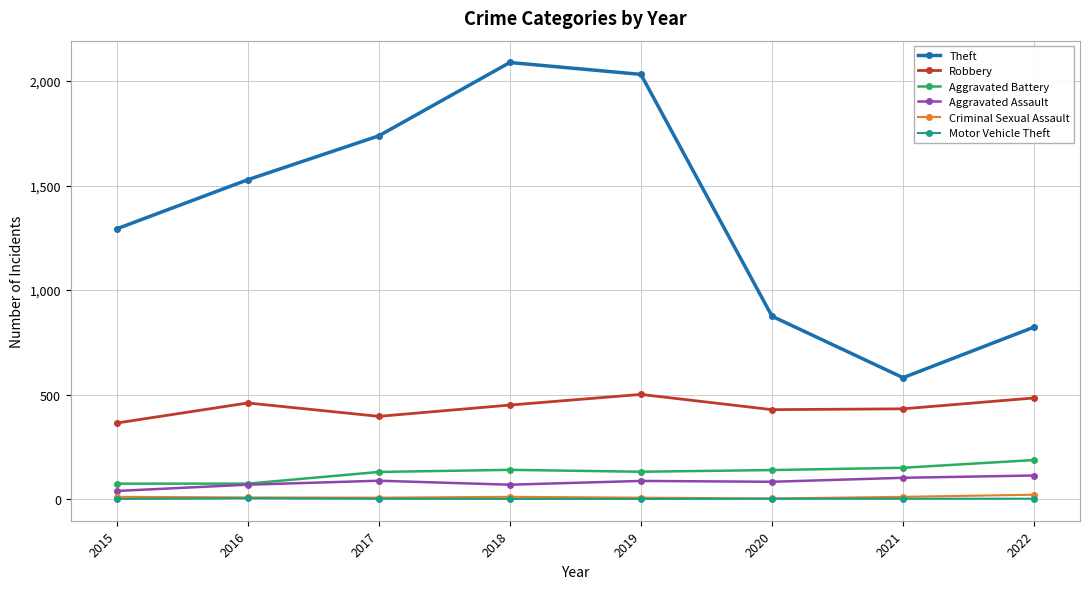

What are all the series names shown in the legend?

Theft, Robbery, Aggravated Battery, Aggravated Assault, Criminal Sexual Assault, Motor Vehicle Theft